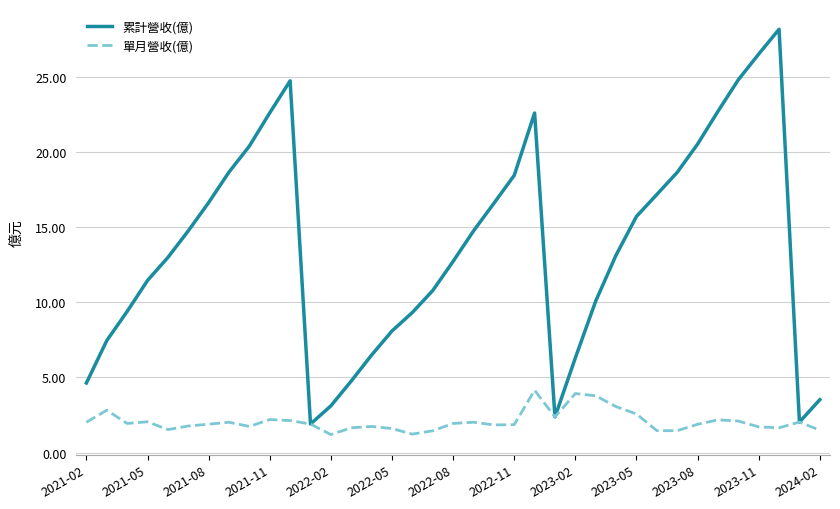

Which series has the widest spread of values?

累計營收(億)